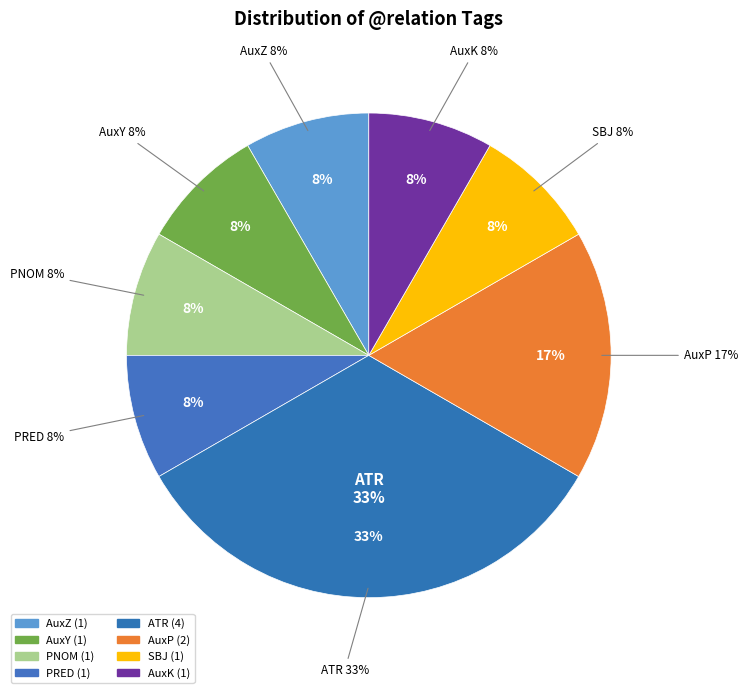

To the nearest percent, what portion does PRED represent?

8%